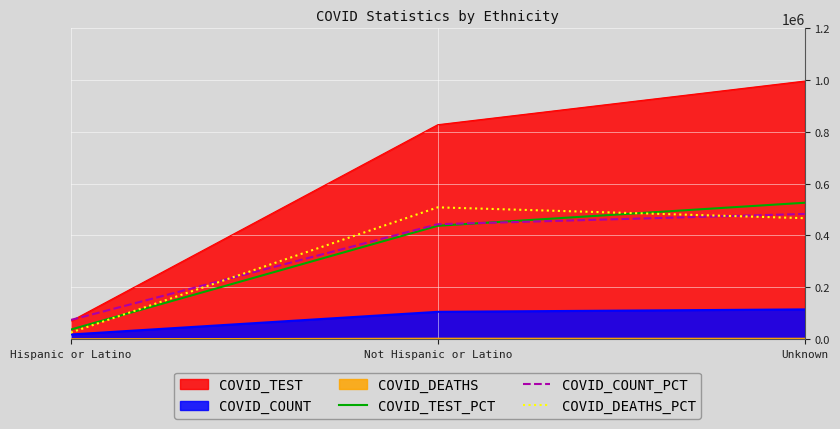

Does the chart display data point markers on the line(s)?

No